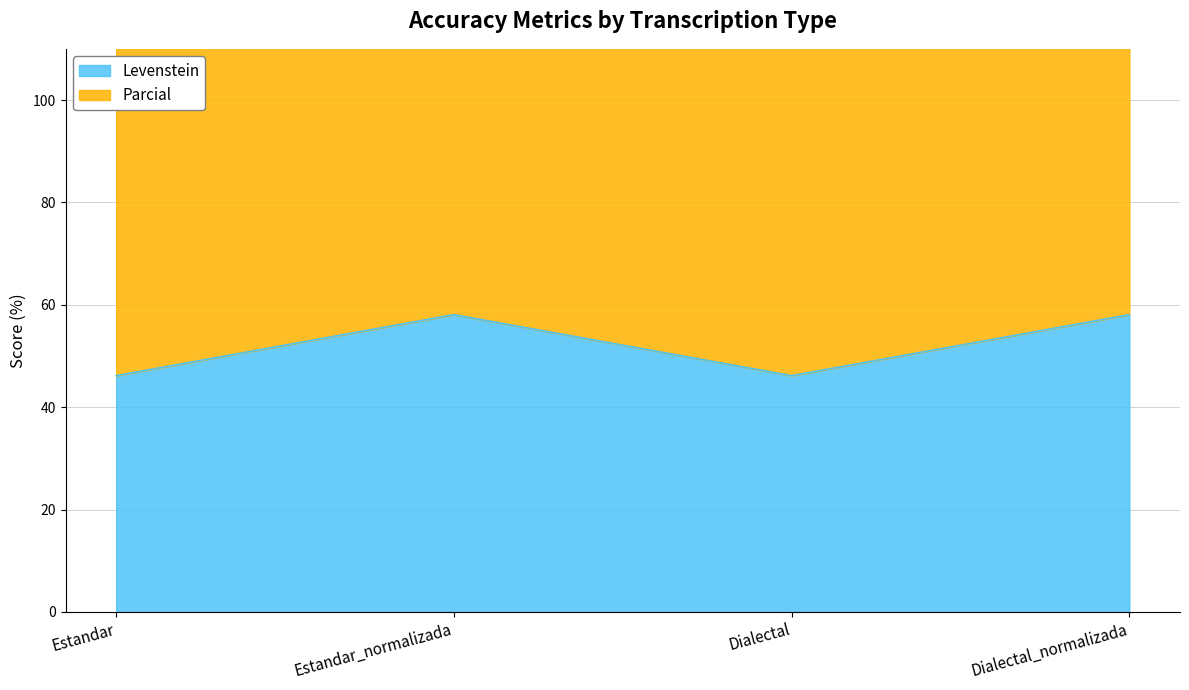

How many values in the Parcial series exceed 147?

2